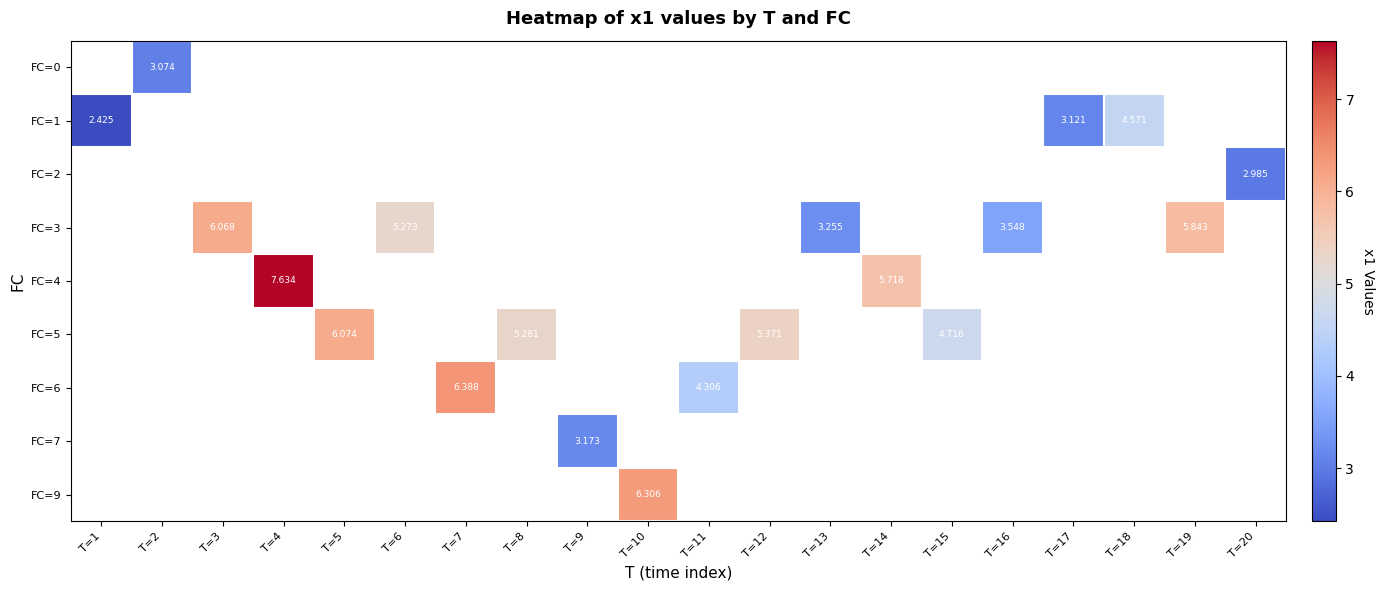

How many positive values does the FC=4 series have?

2